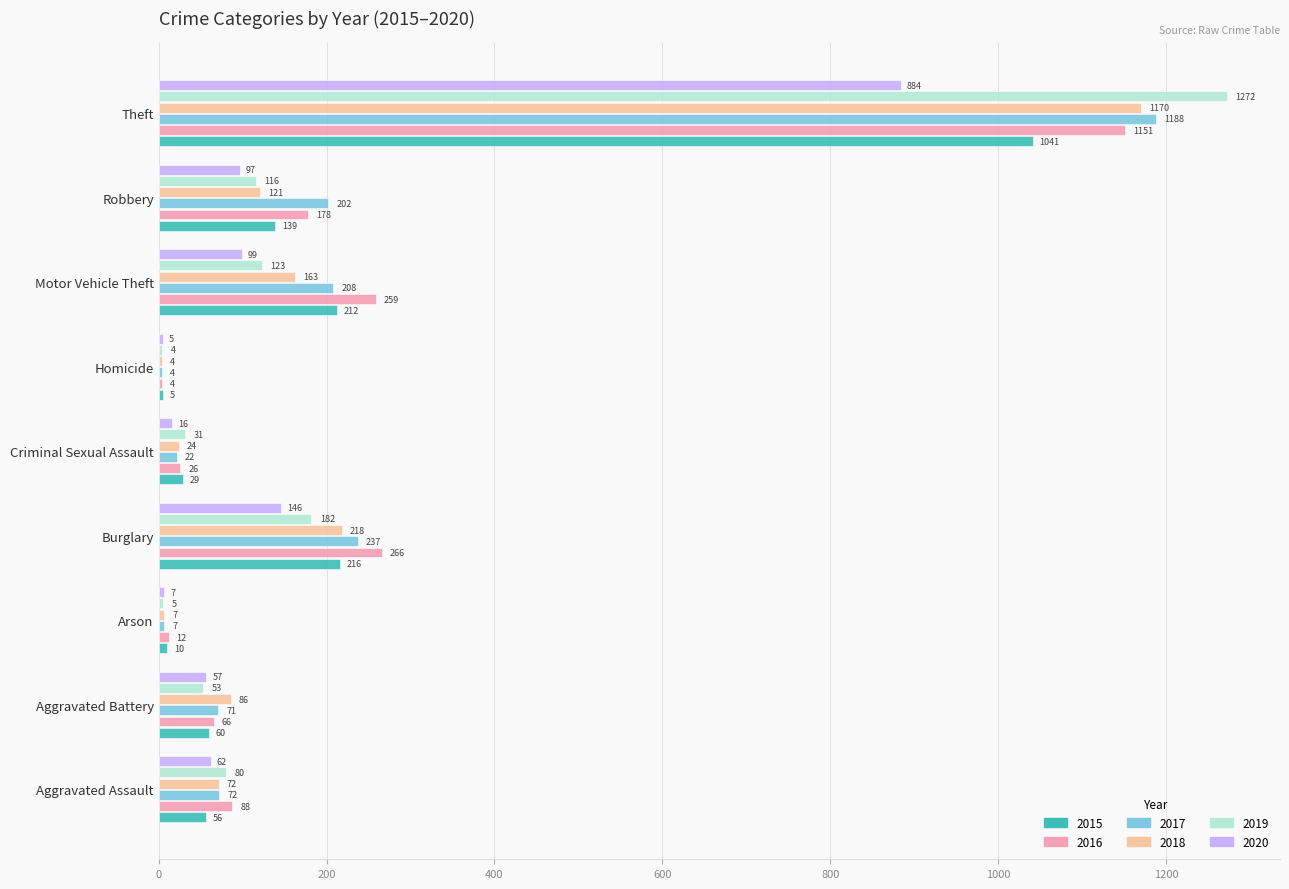

Is it true that 2019 equals 80 at Aggravated Assault?

True